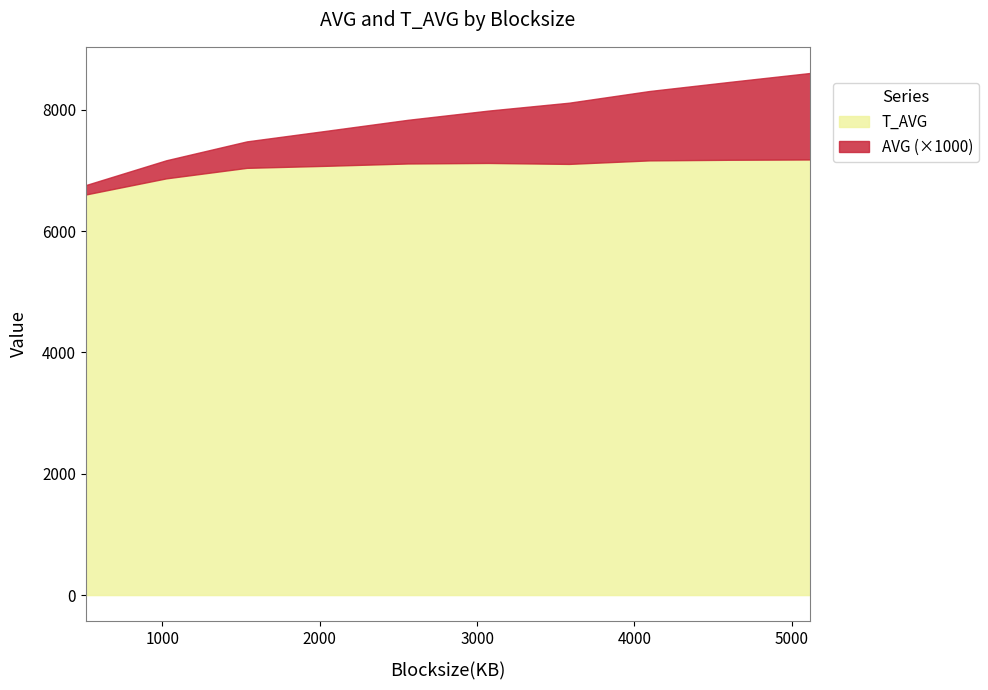

Is it true that T_AVG equals 3909.1 at 3072?

False